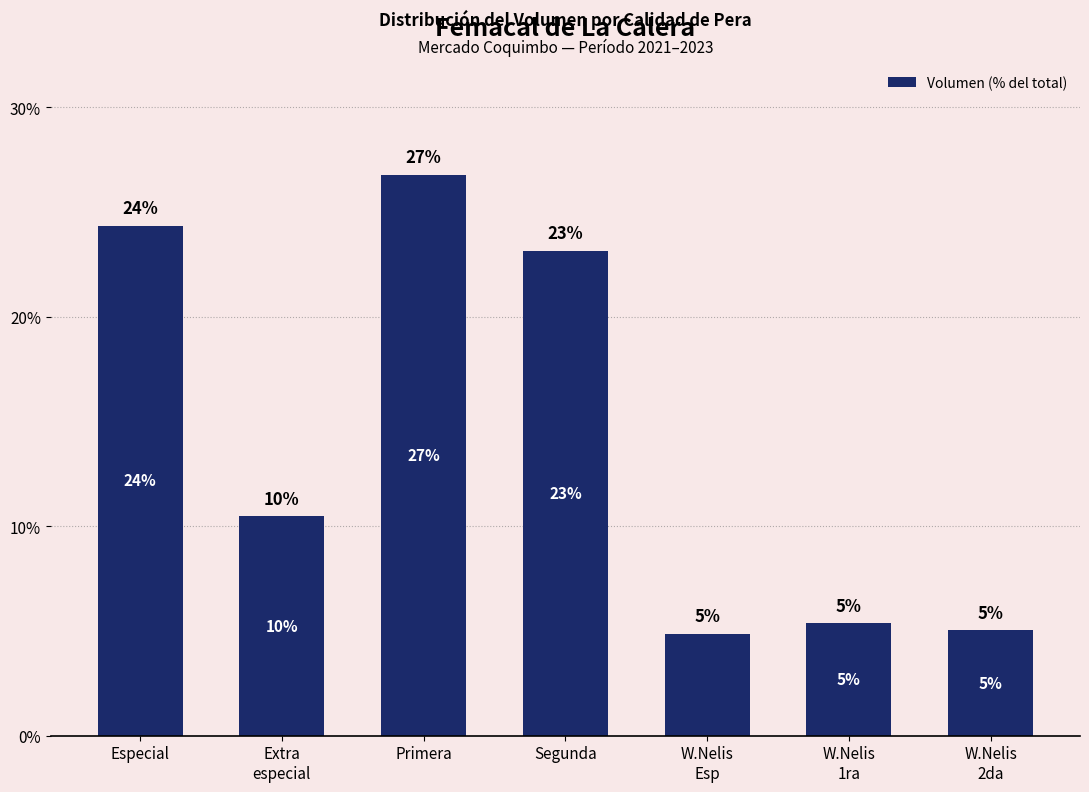

How many bars are there in total?

7